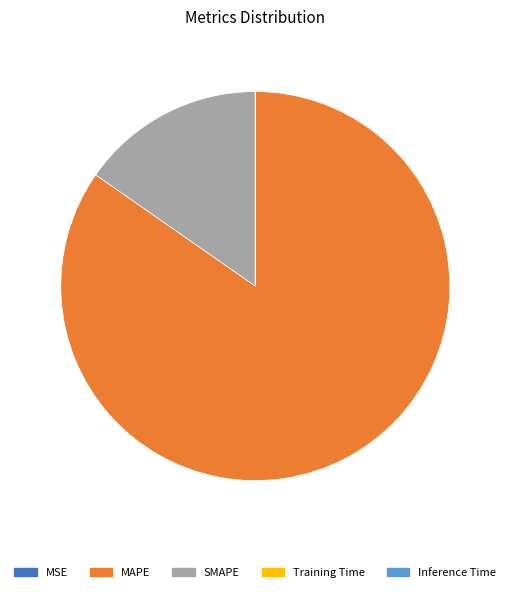

Which category has the biggest portion of the pie?

MAPE